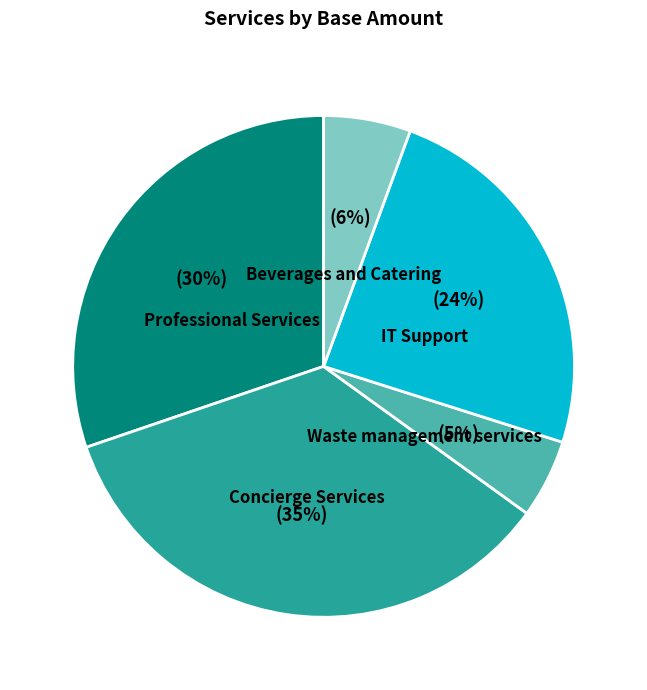

To the nearest percent, what is the difference between the Waste management services and Professional Services slice percentages?

25%